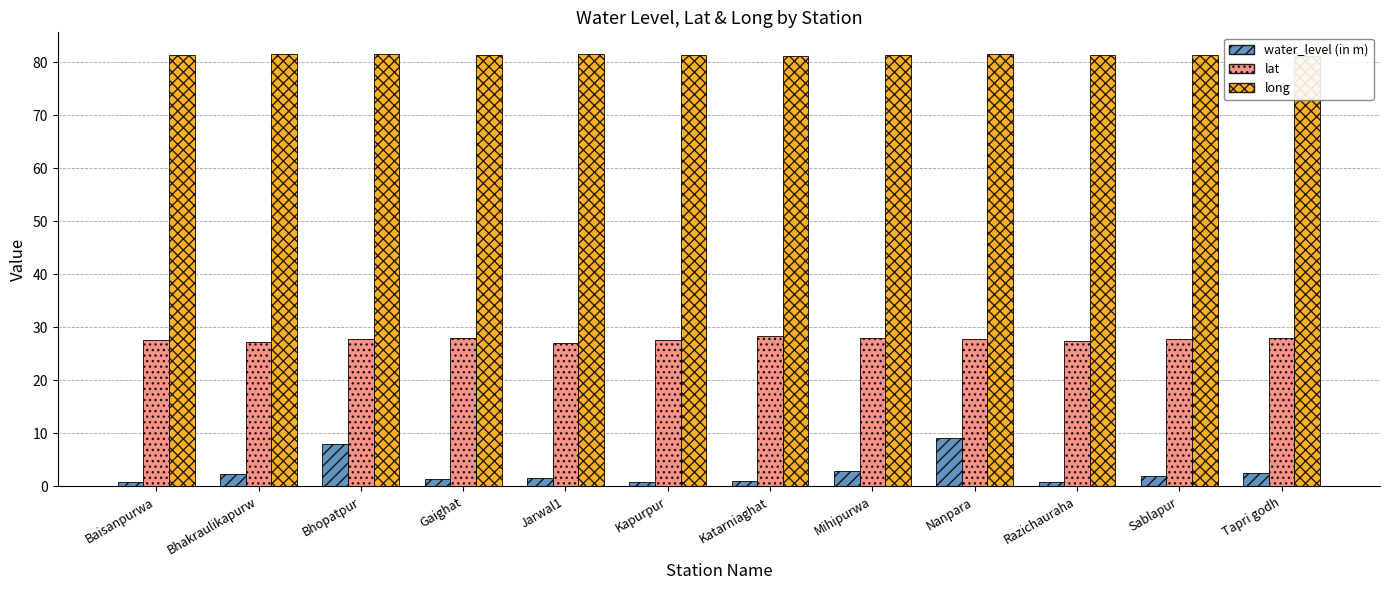

Is it true that long equals 81.4 at Razichauraha?

True